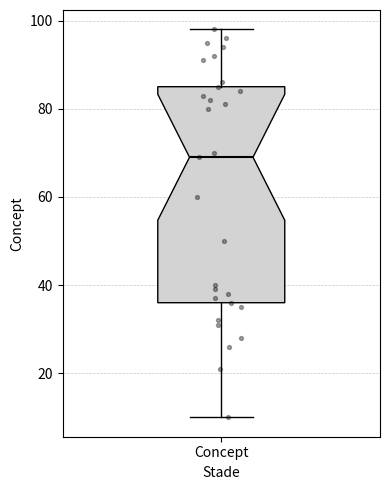

Read this box plot against the y-axis: the position of the median line, the range covered by the box, and the ends of both whiskers. The values are not printed on the chart, so give them approximately, as read against the axis.

median 70, box 36 to 86, whiskers 10 to 98